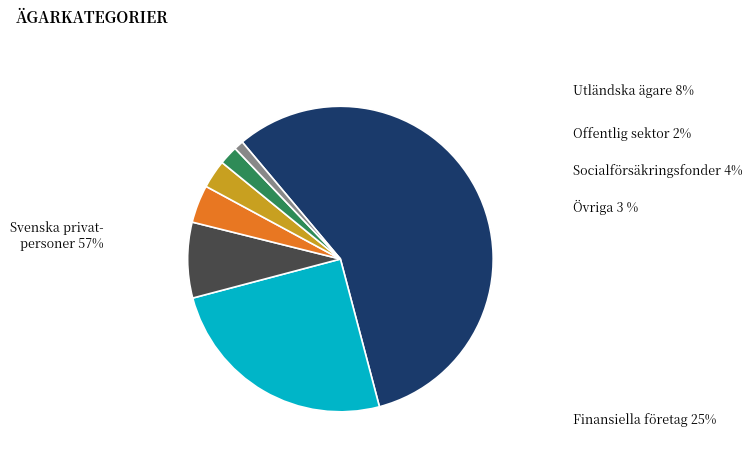

Does any single category account for the majority?

Yes